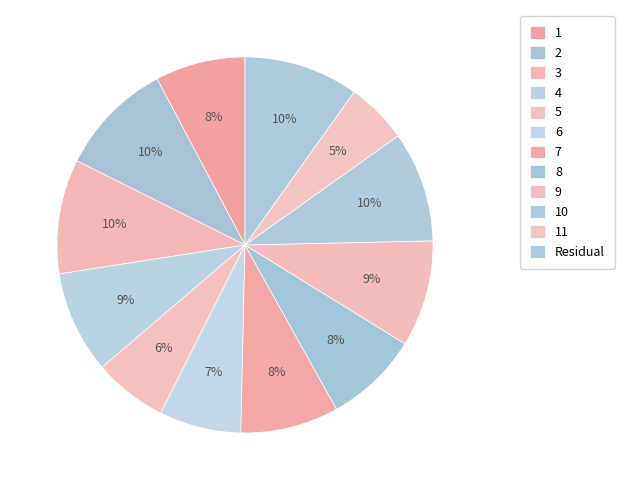

What portion of the pie excludes 10?

90.5%